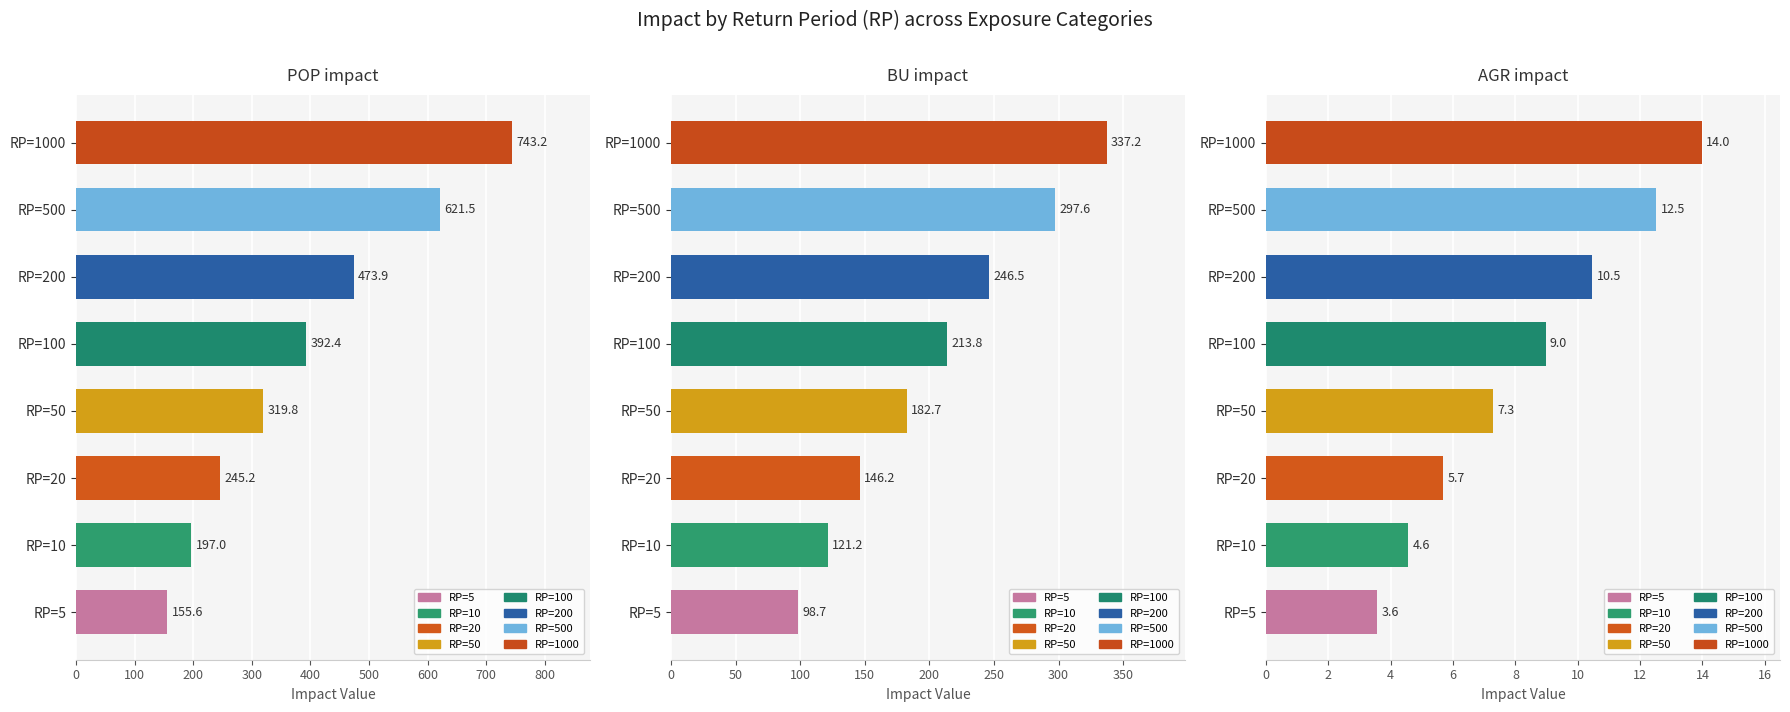

The value of BU_impact at RP=100 is 105.1. True or false?

False